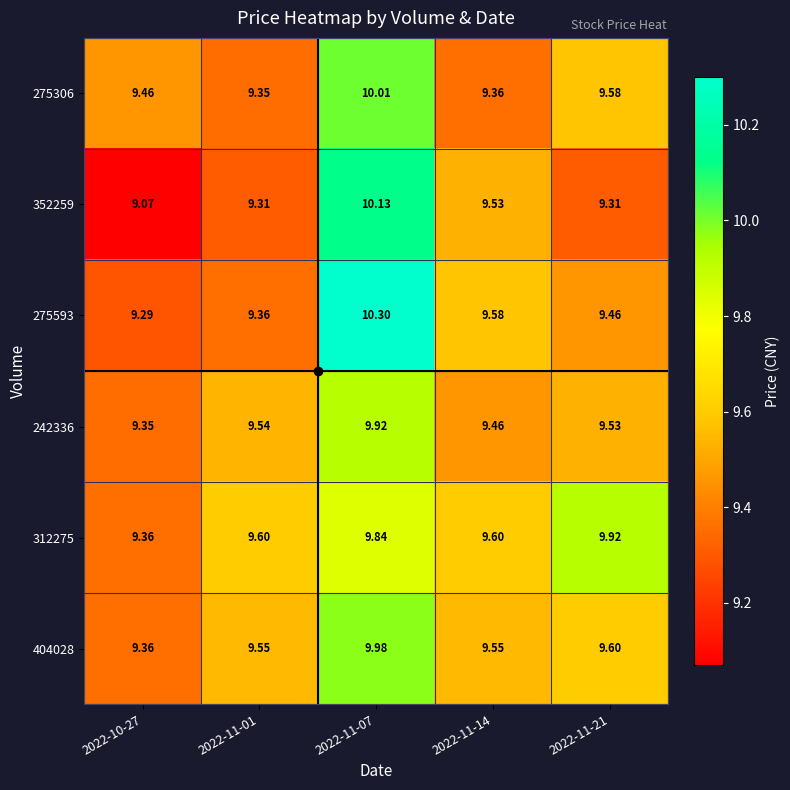

At which category does the chart reach its minimum across all series?

2022-10-27